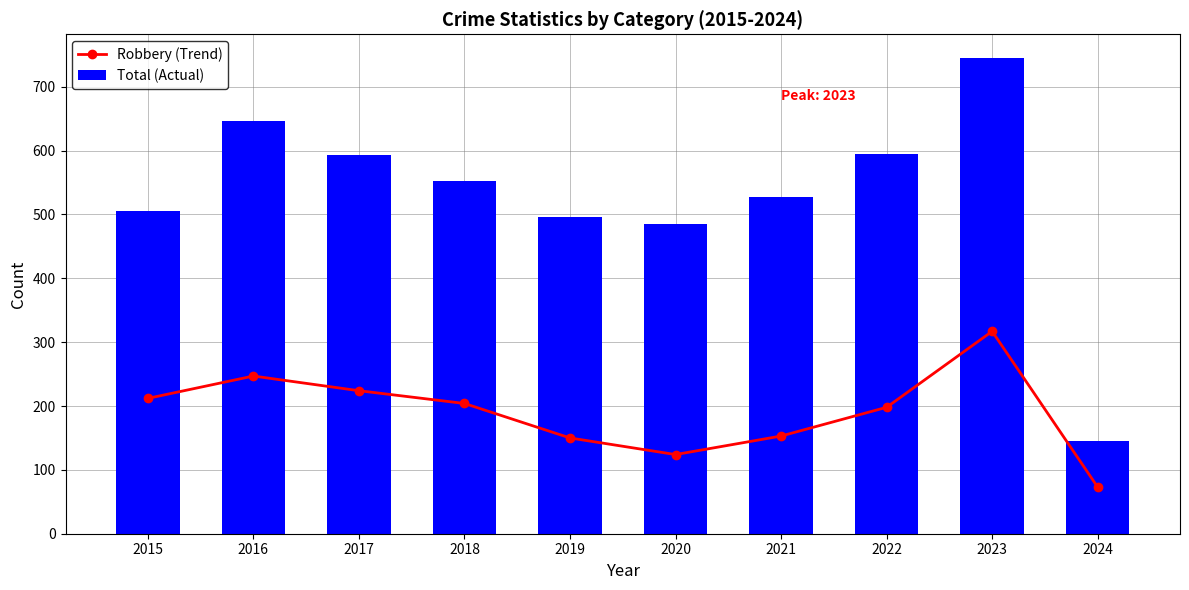

What is the maximum value shown in the chart?

745